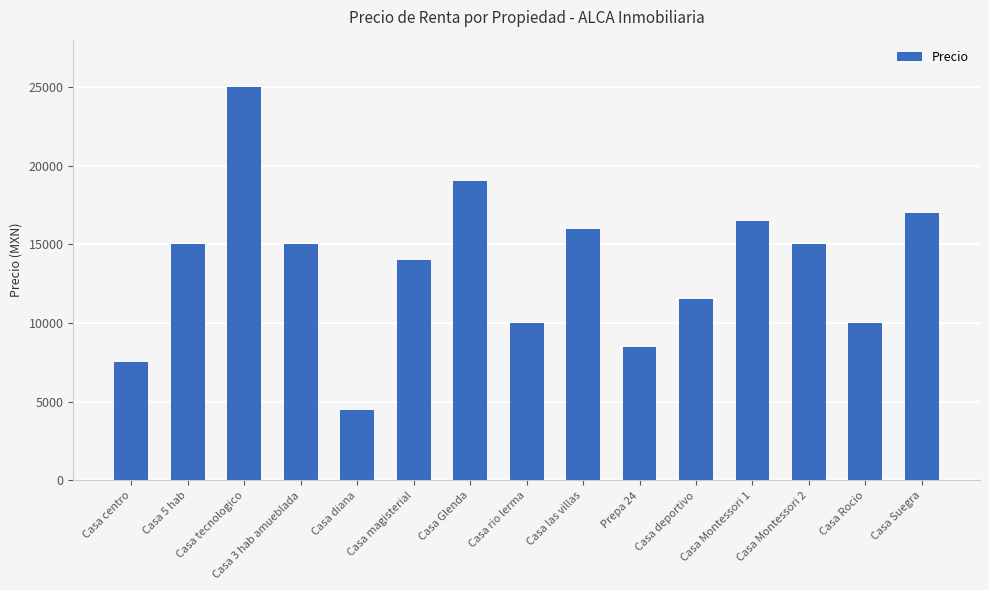

What is the difference between the maximum and second lowest values?

17500